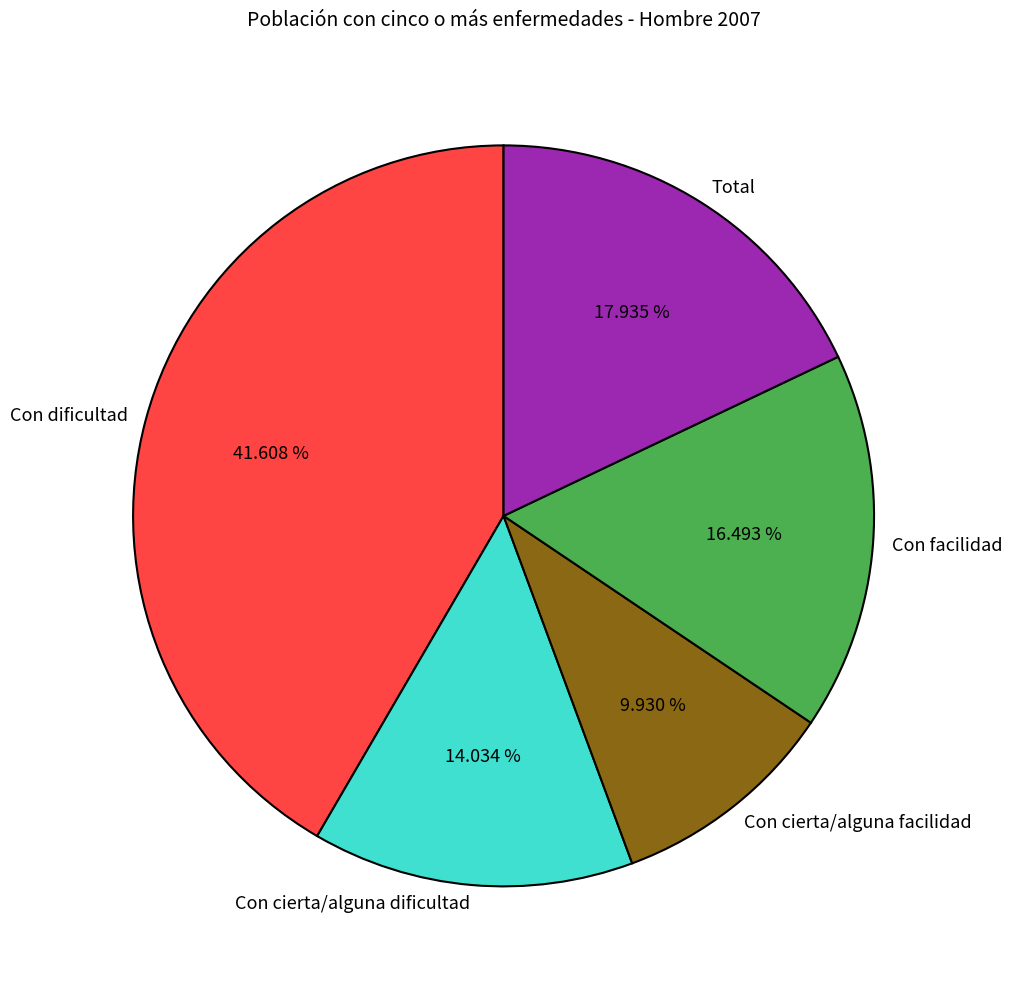

To the nearest percent, what percentage of the pie is Con dificultad?

42%